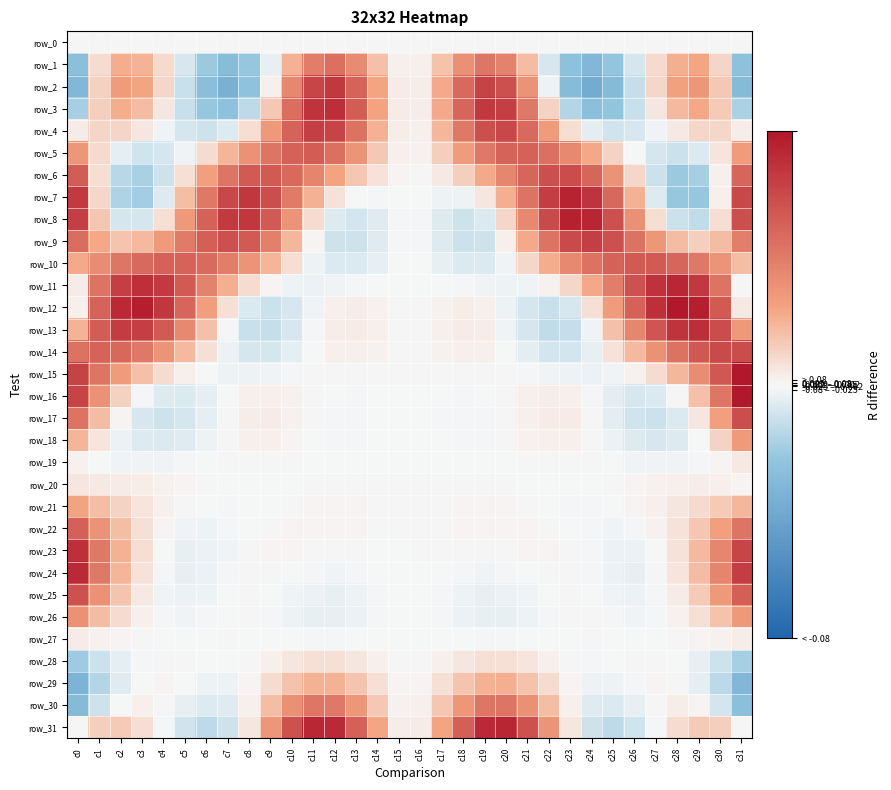

What is the approximate value of row_13 at c26?

1.8